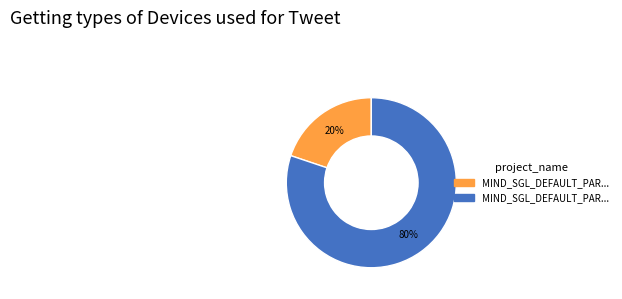

How many segments does this pie chart have?

2